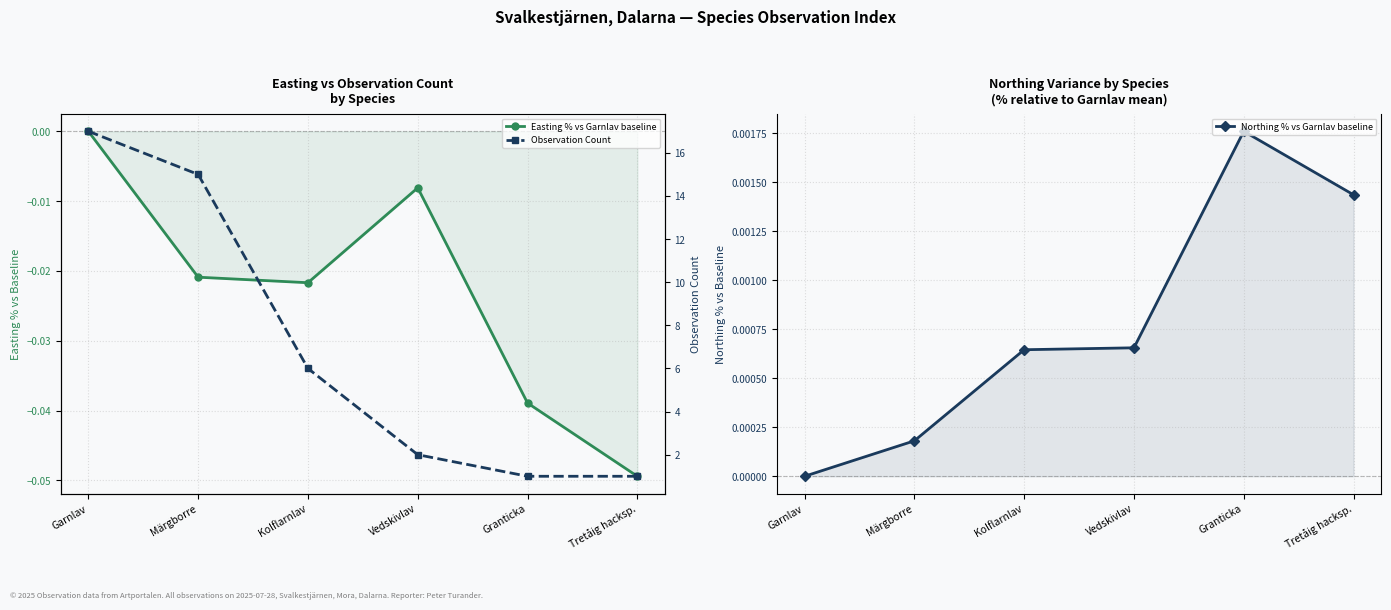

Reading left to right, extract all data points from this chart.

Easting % vs Garnlav baseline: 0.0	-0.0	-0.0	-0.0	-0.0	-0.0
Northing % vs Garnlav baseline: 0.0	0.0	0.0	0.0	0.0	0.0
Observation Count: 17.0	15.0	6.0	2.0	1.0	1.0